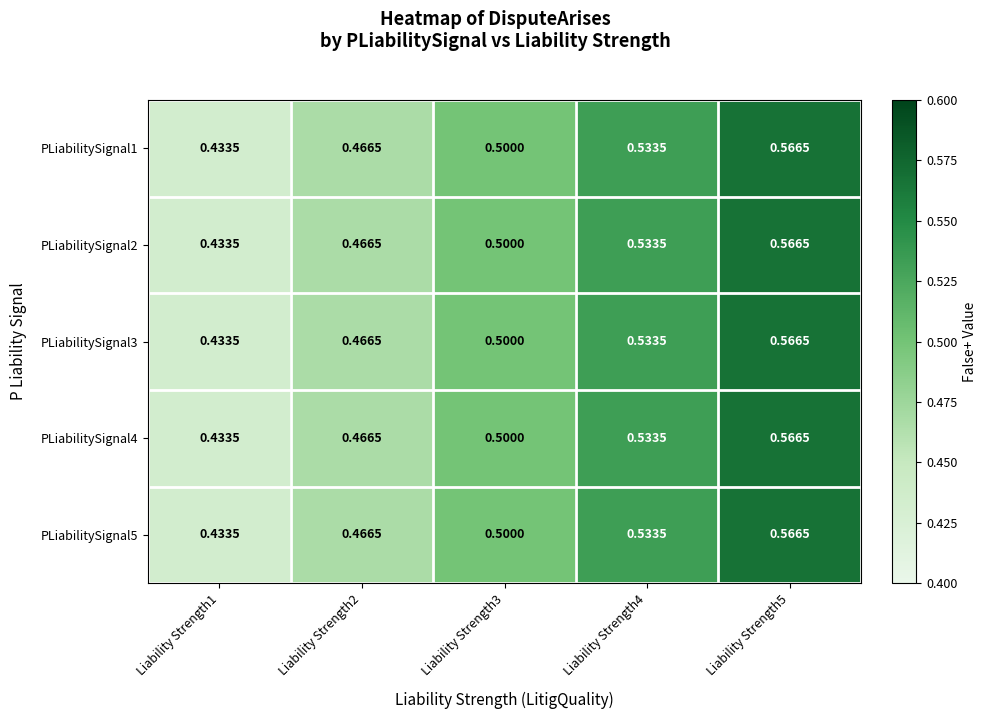

Is the value of PLiabilitySignal4 at Liability Strength3 greater than the value of PLiabilitySignal1 at Liability Strength1?

Yes